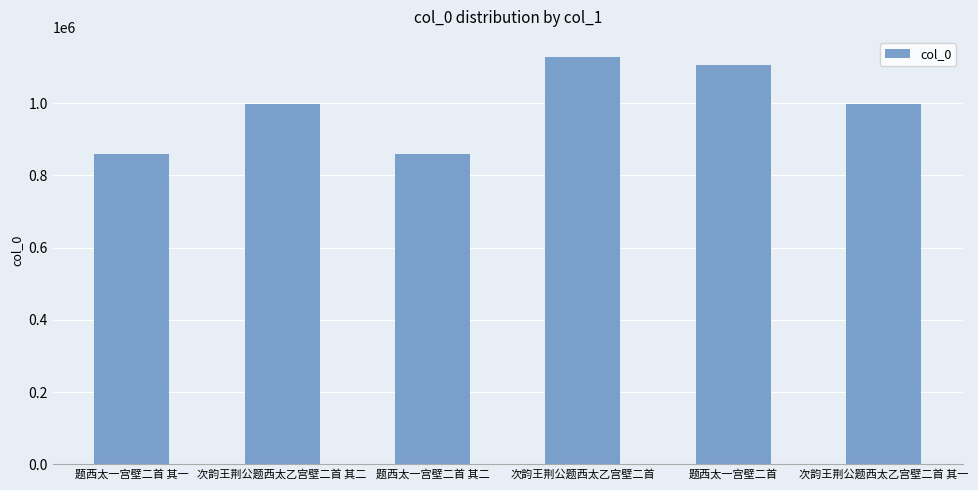

What is the value of the 4th bar from the left?

1127104